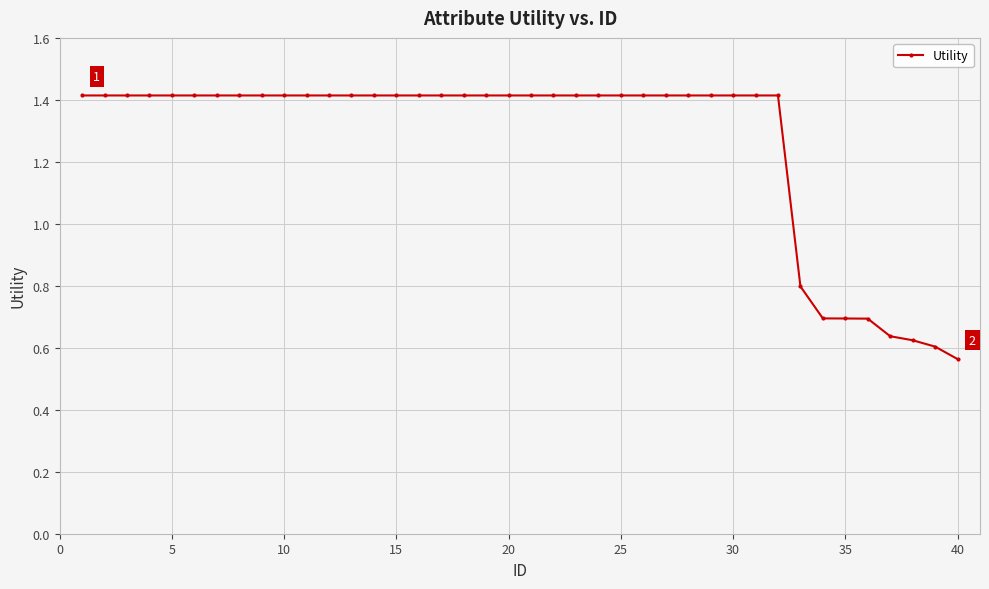

What is the difference between the maximum and minimum values?

0.9